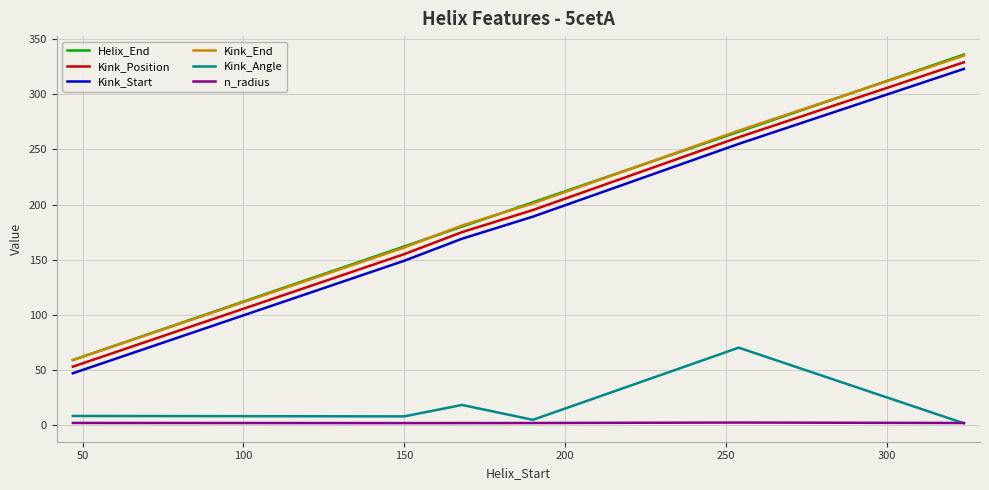

Which series has the largest range (max minus min)?

Helix_End